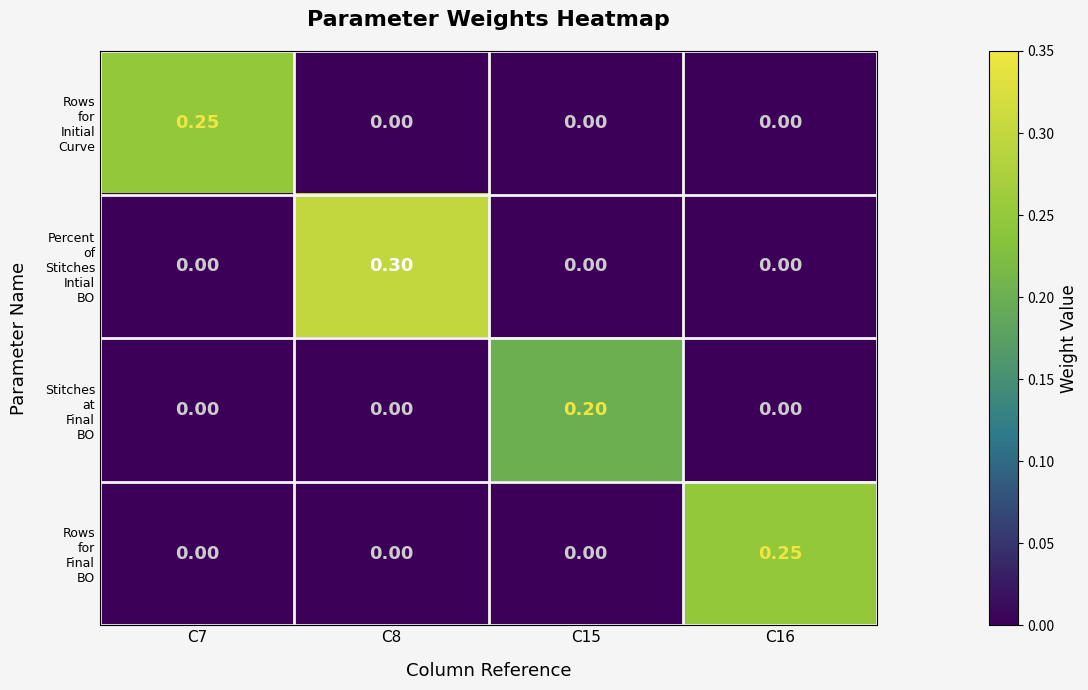

How many categories are shown in the chart?

4